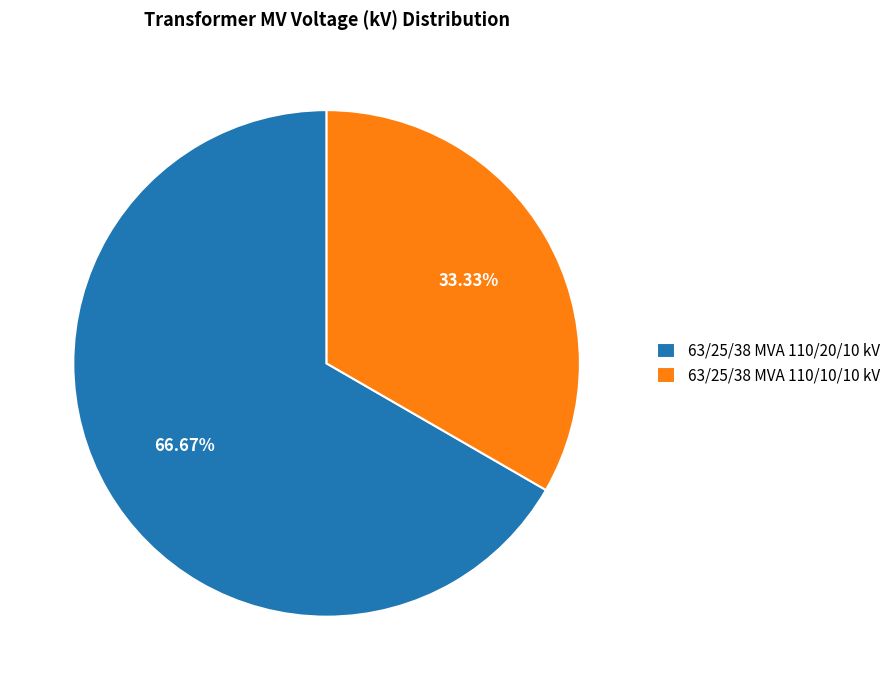

To the nearest percent, what is the combined percentage of 63/25/38 MVA 110/10/10 kV and 63/25/38 MVA 110/20/10 kV?

100%